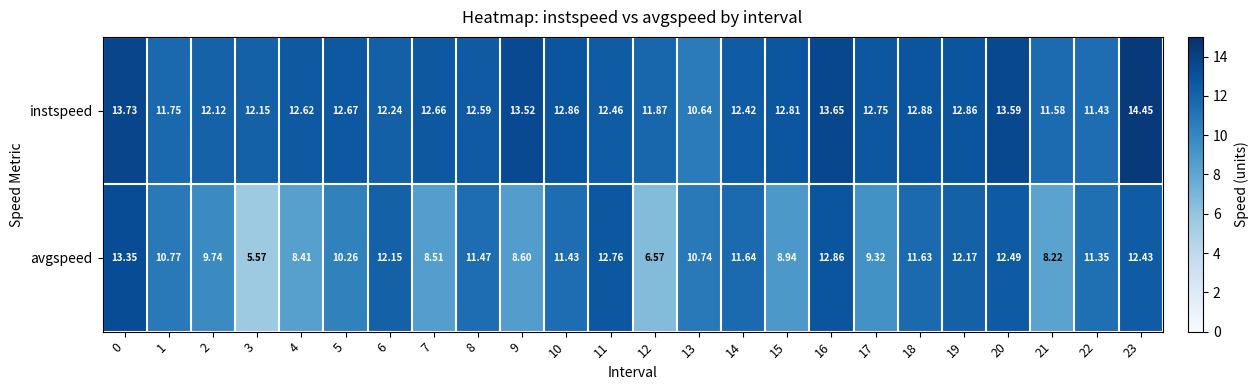

How many categories are shown in the chart?

24